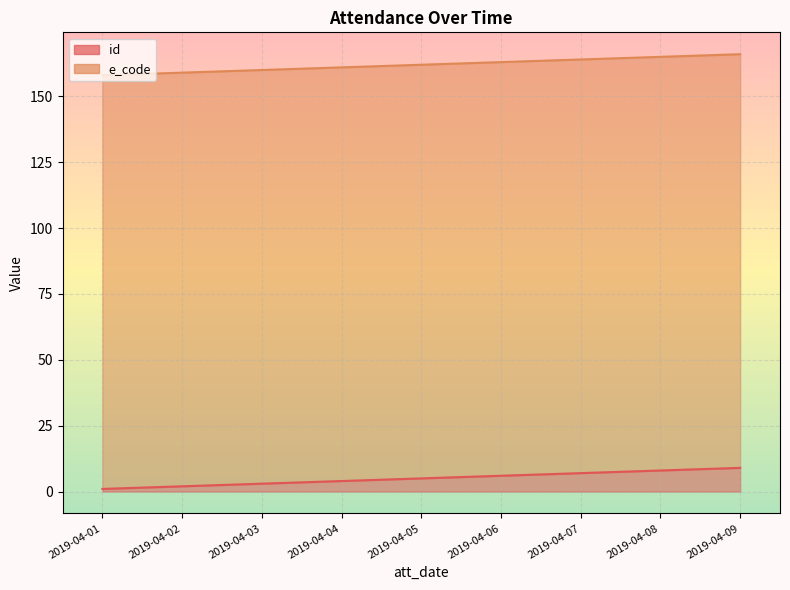

What is the minimum value shown in the chart?

1